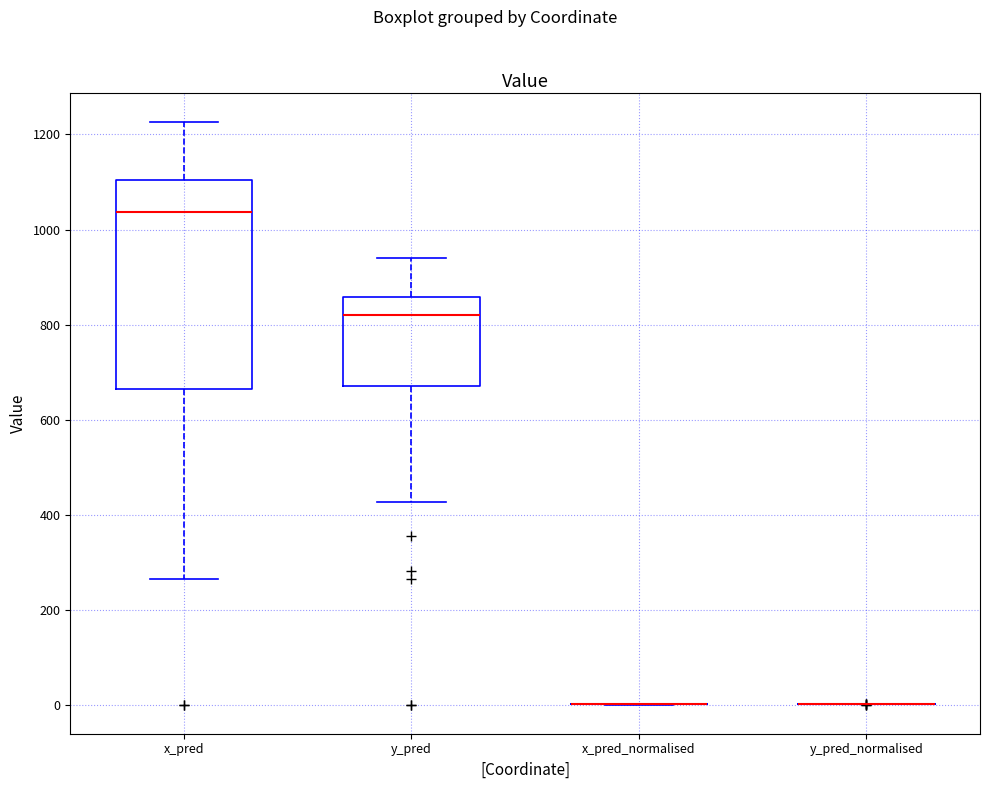

Where is the upper edge of the box for x_pred on the y-axis? The values are not printed on the chart, so give them approximately, as read against the axis.

1100